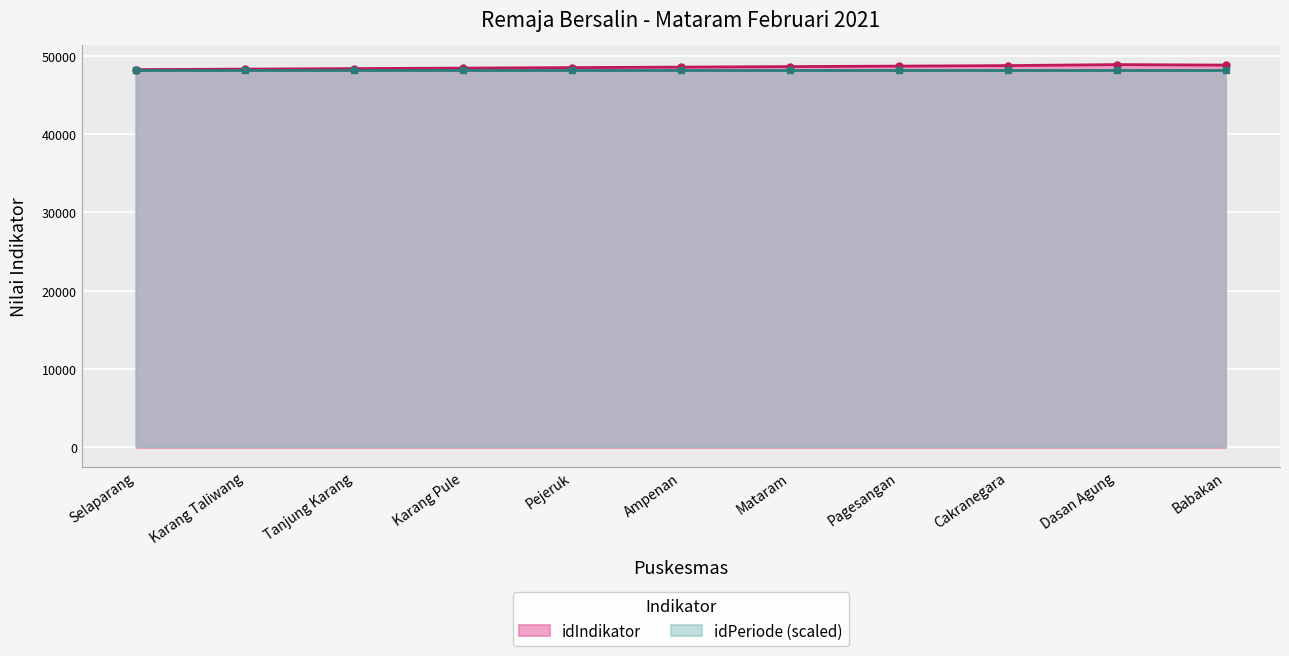

True or false: the data shows 22910 at Cakranegara.

False